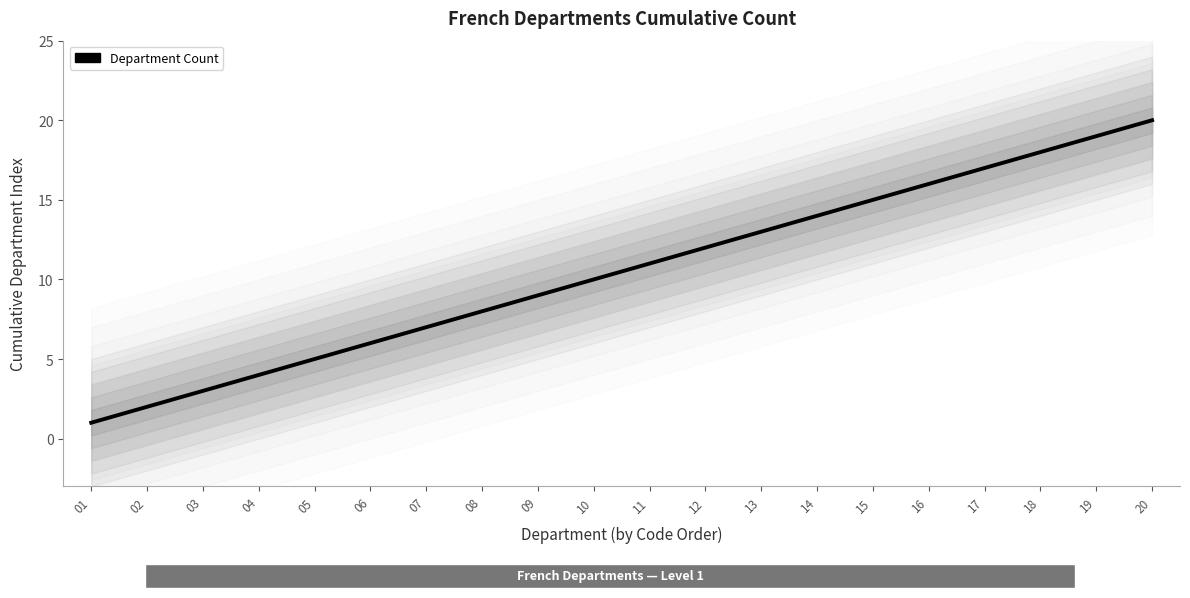

The chart shows a value of 5 at 15. True or false?

False